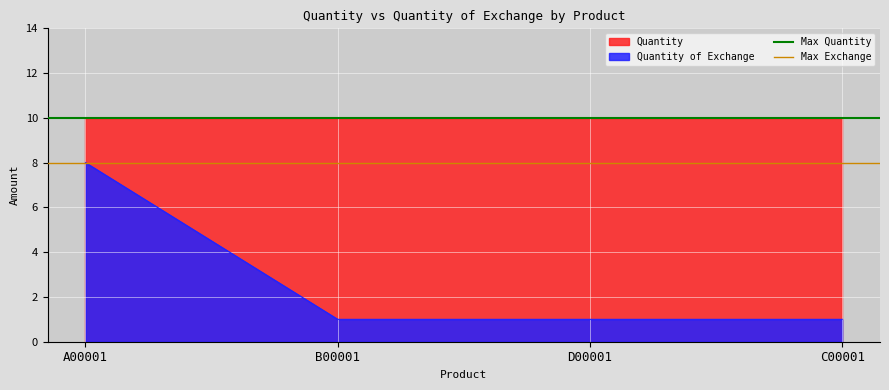

What is the average value of the Max Quantity series?

10